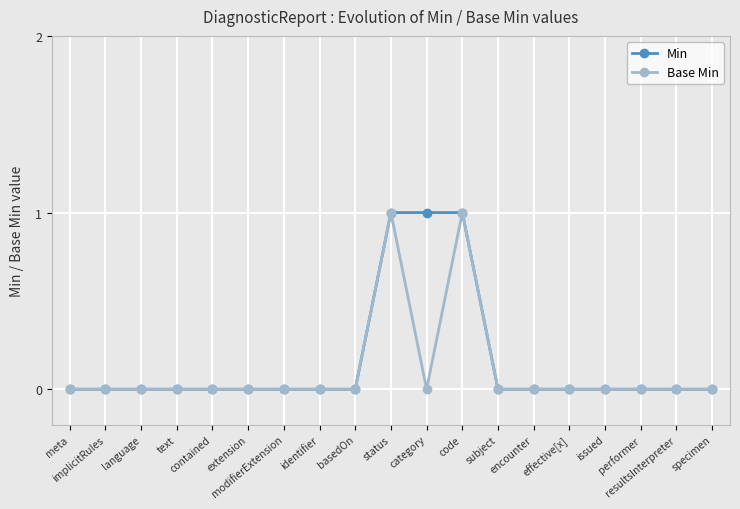

Reading left to right, what are all the values shown in this chart?

Min: meta=0	implicitRules=0	language=0	text=0	contained=0	extension=0	modifierExtension=0	identifier=0	basedOn=0	status=1	category=1	code=1	subject=0	encounter=0	effective[x]=0	issued=0	performer=0	resultsInterpreter=0	specimen=0
Base Min: meta=0	implicitRules=0	language=0	text=0	contained=0	extension=0	modifierExtension=0	identifier=0	basedOn=0	status=1	category=0	code=1	subject=0	encounter=0	effective[x]=0	issued=0	performer=0	resultsInterpreter=0	specimen=0